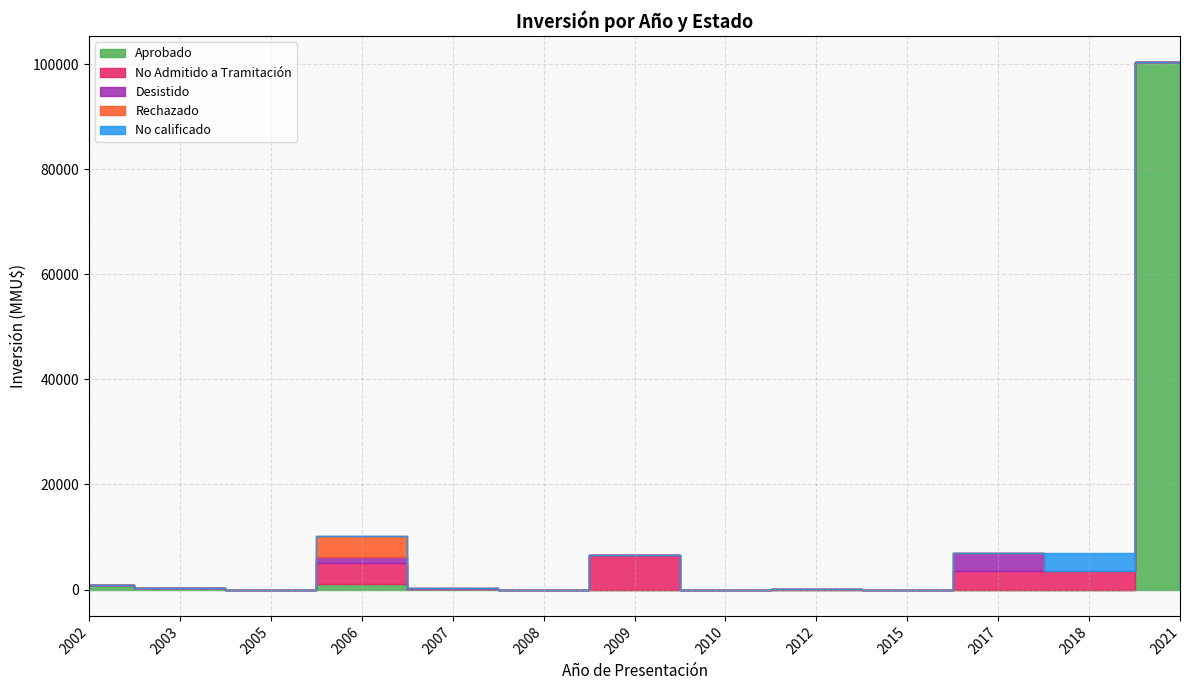

True or false: No calificado and Rechazado intersect in this chart.

False